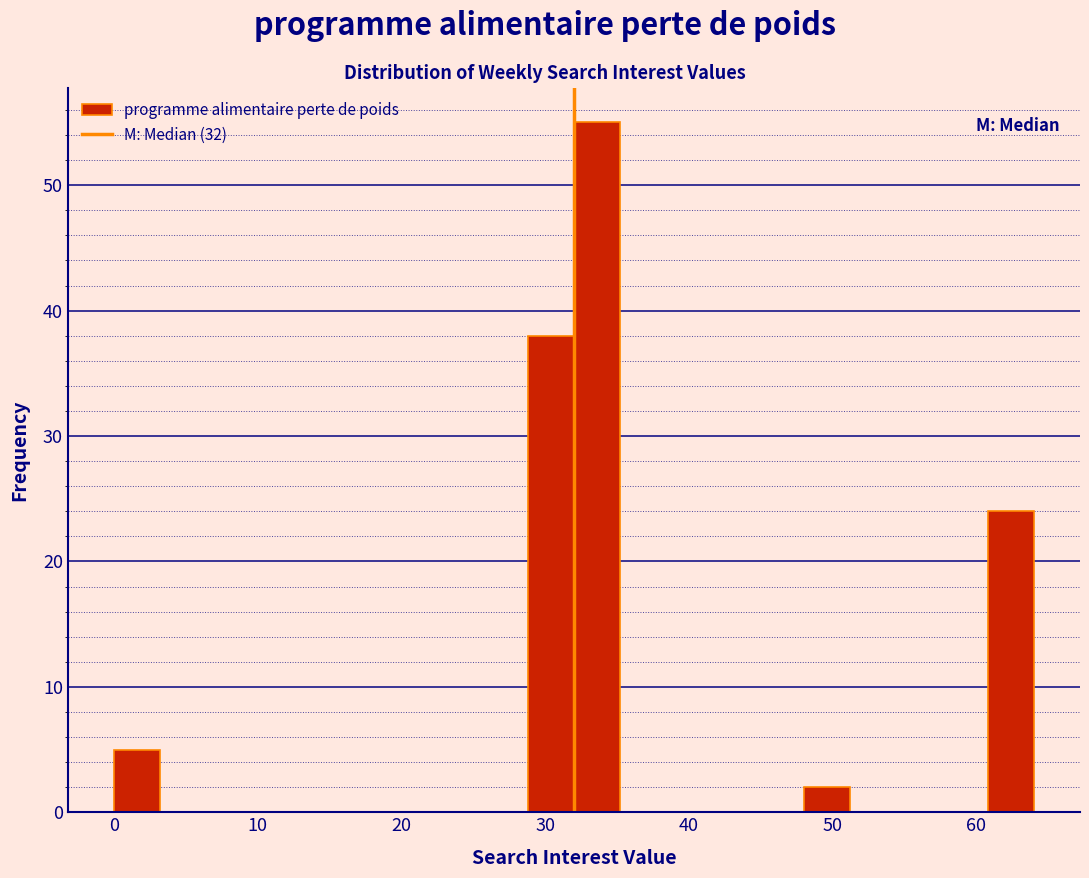

Read against the x-axis, roughly where is the centre of the tallest bar?

34